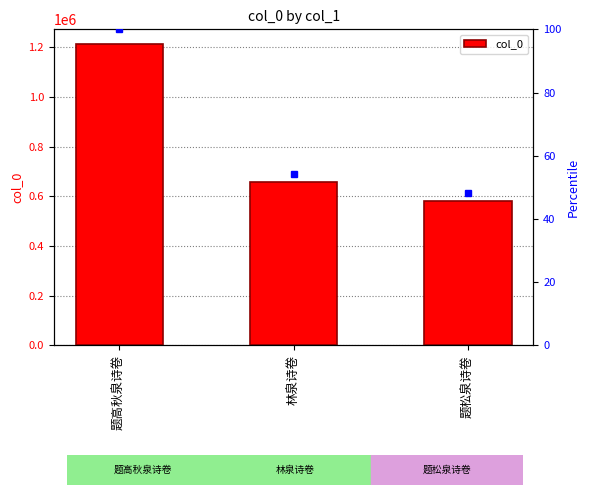

The value at 题高秋泉诗卷 is 1211647. True or false?

True